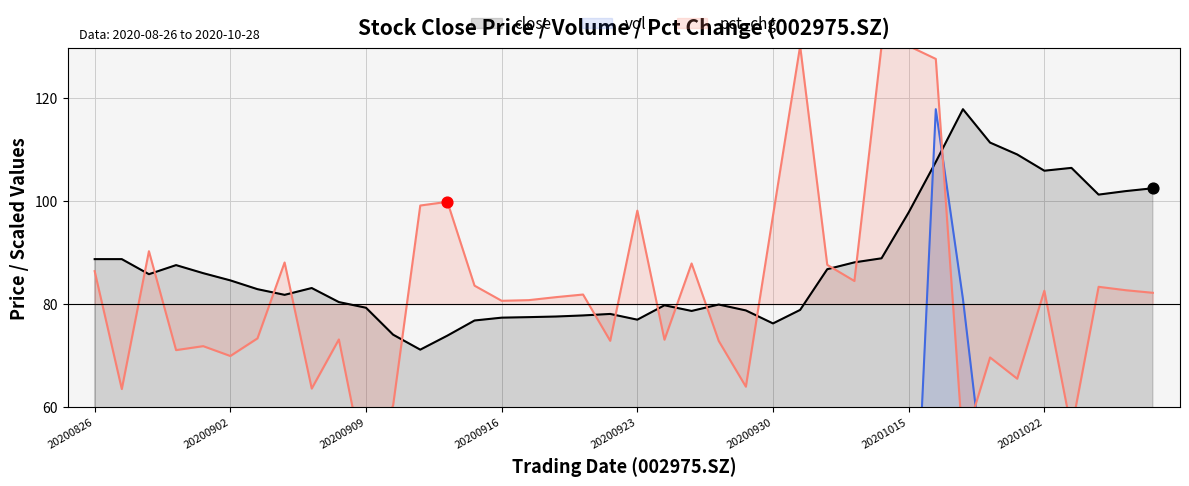

Is the value of vol at 36 greater than the value of pct_chg at 24?

No